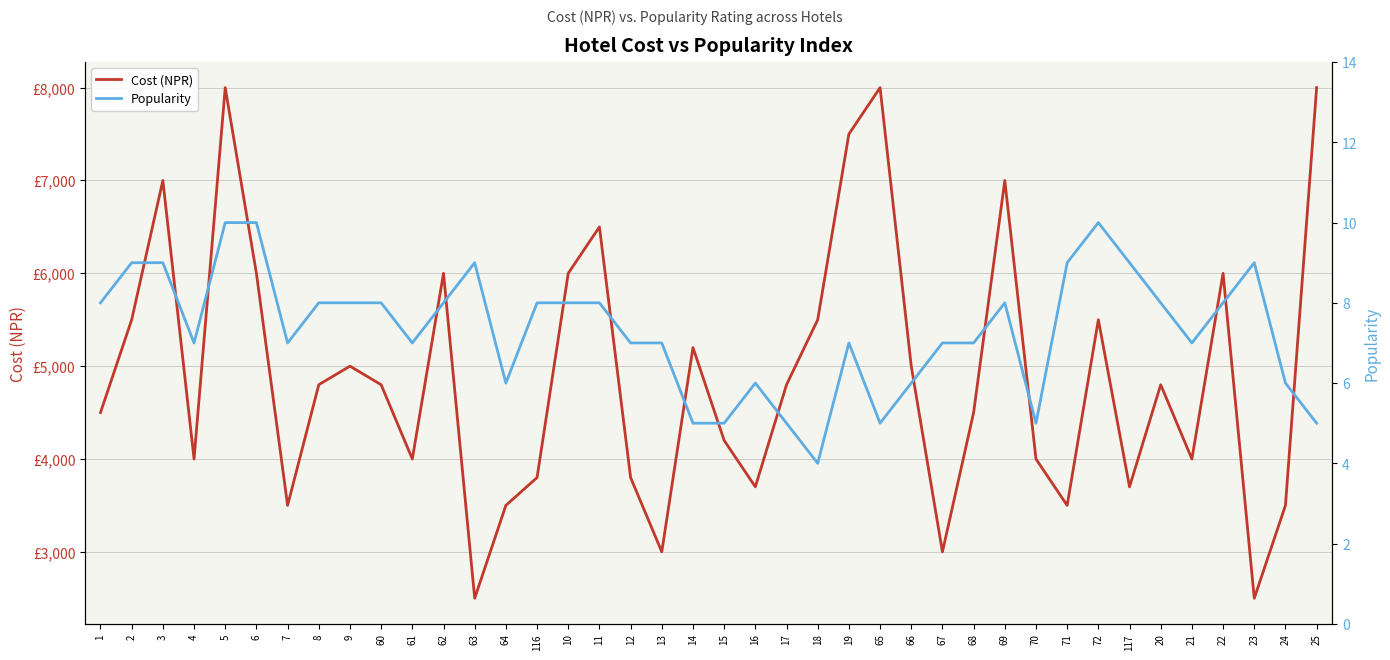

Is it true that Popularity equals 7 at 65?

False